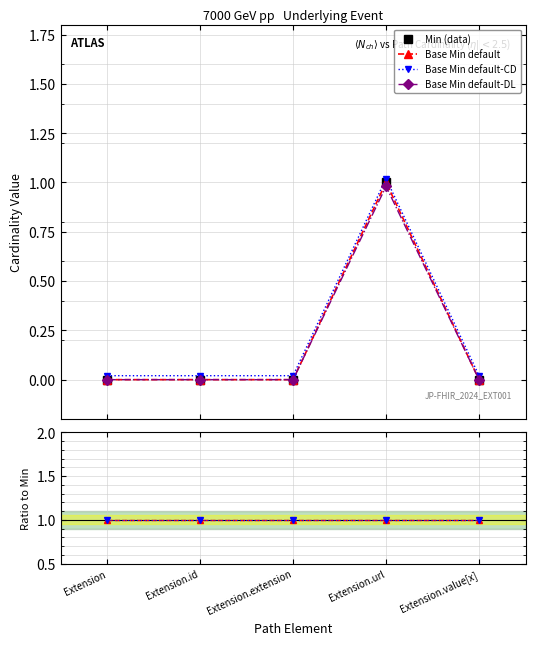

True or false: Base Min / Min has more than 2 points higher than both neighbors.

False